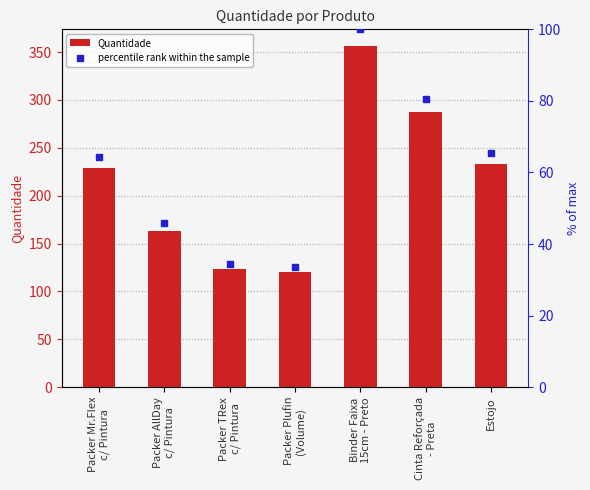

At which category is the sum across all series the highest?

Binder Faixa
15cm - Preto